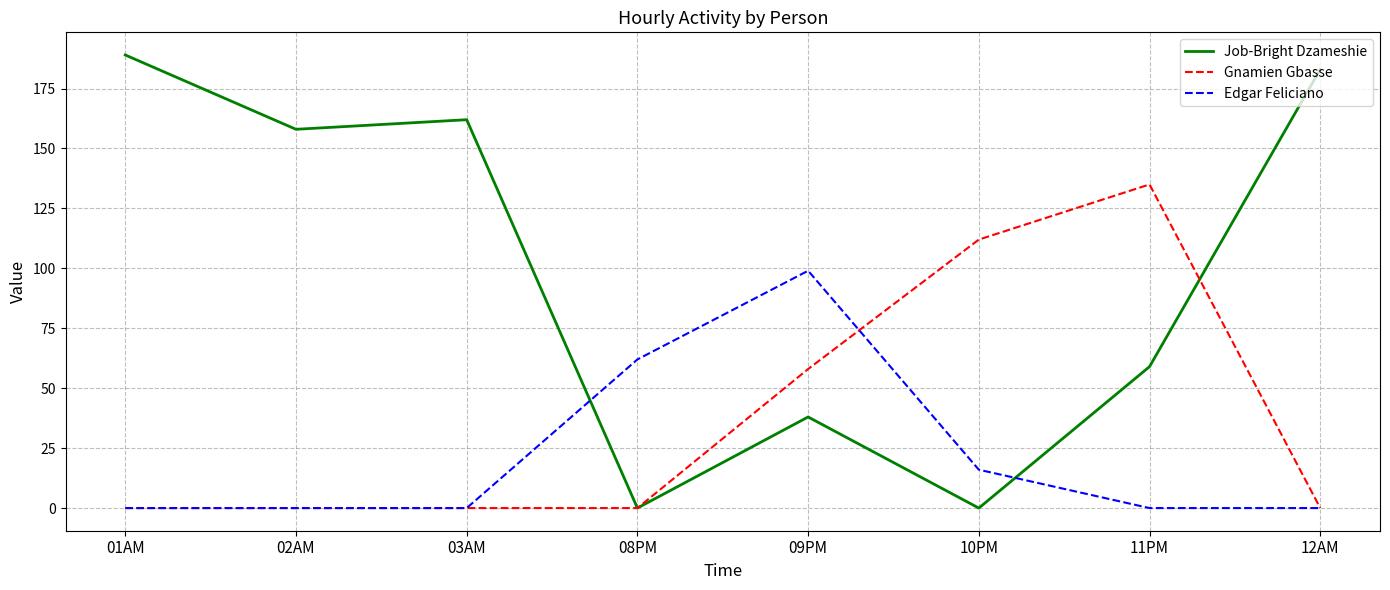

What is the spread (max minus min) of values at 08PM?

62